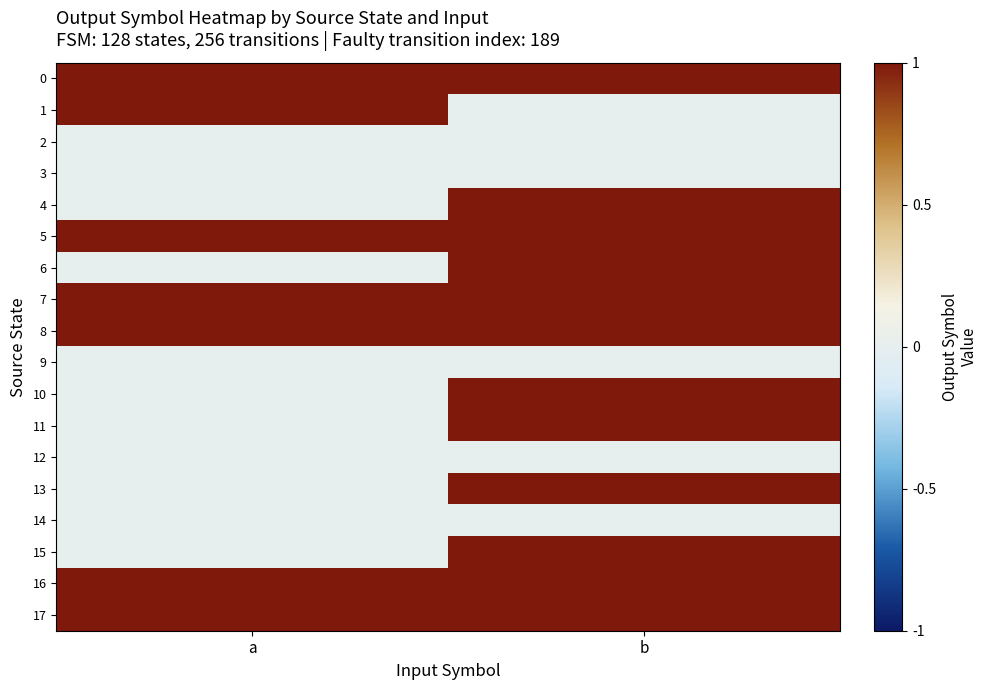

Reading left to right, transcribe all the data shown in this chart.

0: a=1	b=1
1: a=1	b=0
2: a=0	b=0
3: a=0	b=0
4: a=0	b=1
5: a=1	b=1
6: a=0	b=1
7: a=1	b=1
8: a=1	b=1
9: a=0	b=0
10: a=0	b=1
11: a=0	b=1
12: a=0	b=0
13: a=0	b=1
14: a=0	b=0
15: a=0	b=1
16: a=1	b=1
17: a=1	b=1